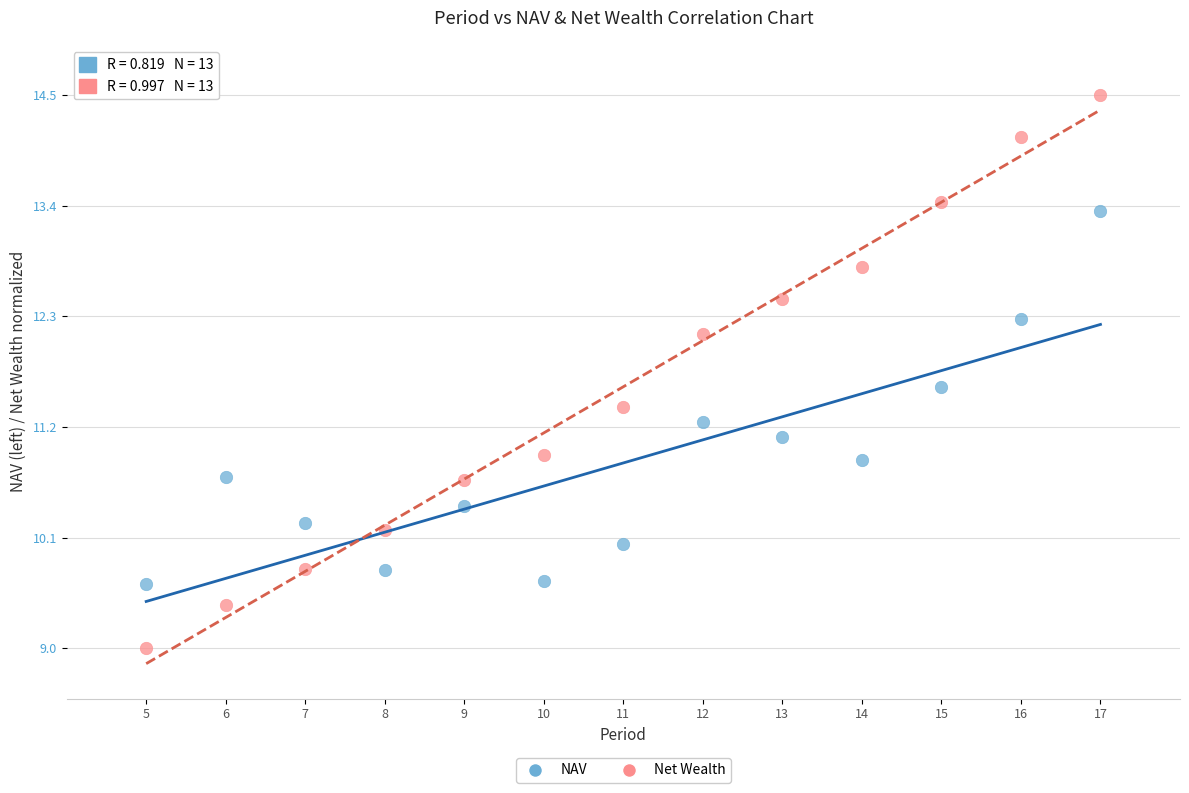

Which series reaches the minimum Y coordinate?

Net Wealth